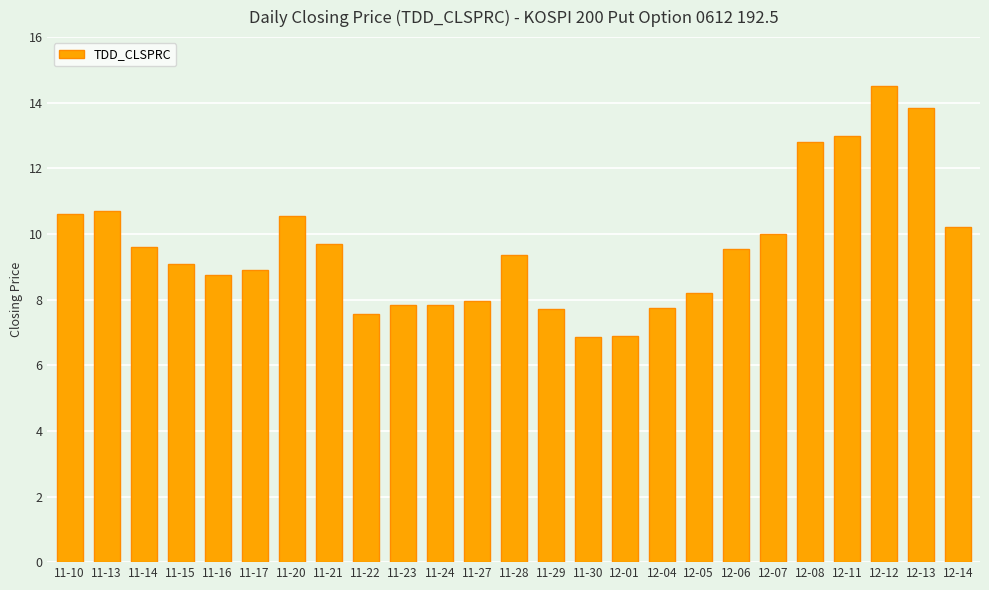

Which has a higher value, 12-04 or 12-06?

12-06